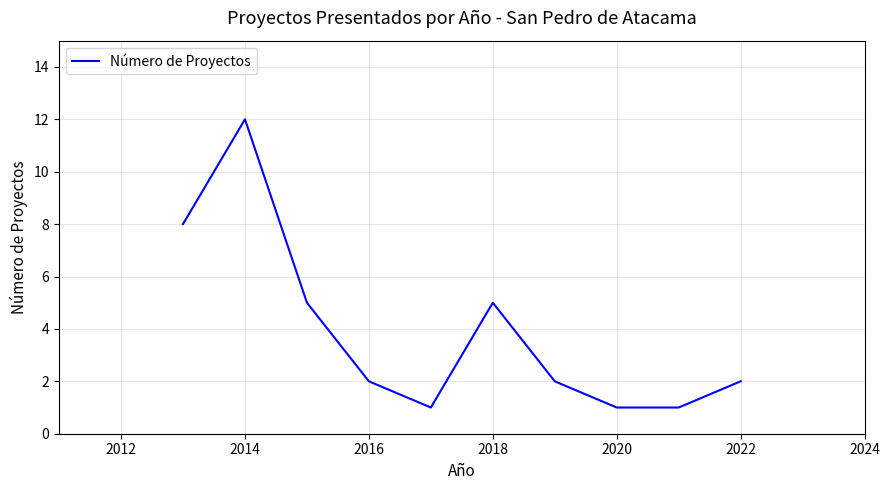

What is the maximum value shown in the chart?

12